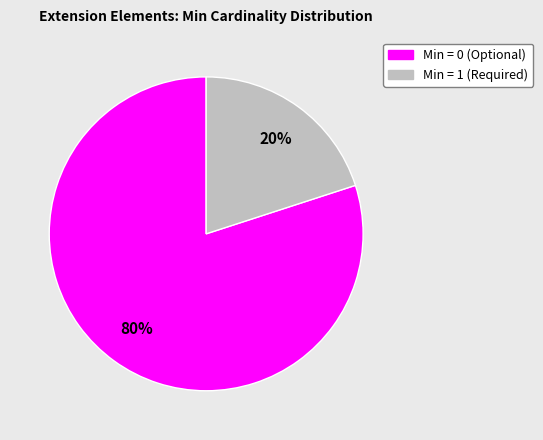

To the nearest percent, what is the difference between the largest and smallest slice percentages?

60%